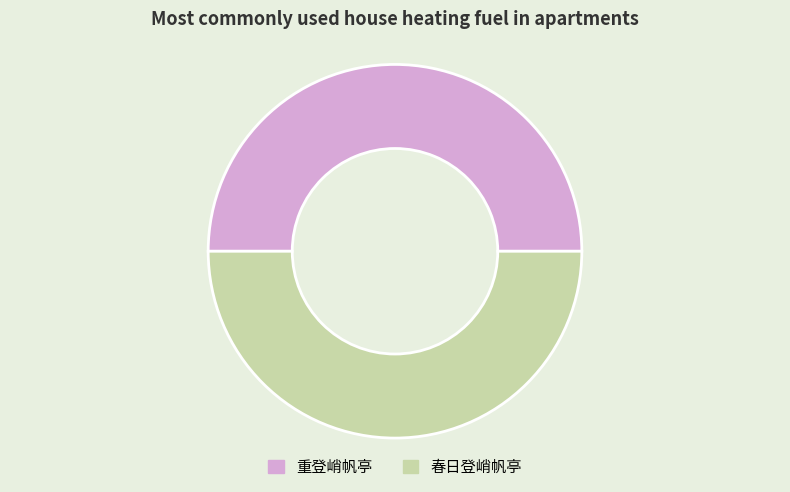

Approximately how many times larger is the value at 重登峭帆亭 compared to 春日登峭帆亭?

1.0